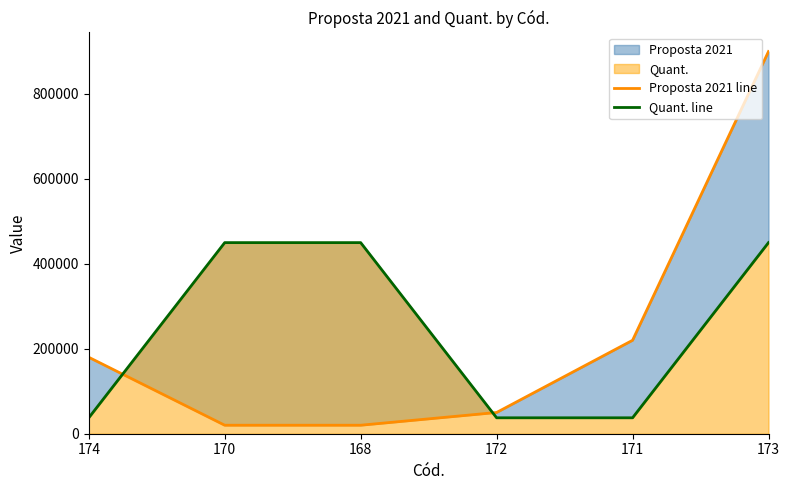

Reading right to left, transcribe all the data shown in this chart.

Proposta 2021 line: 900000	220000	50000	20000	20000	180000
Quant. line: 450000	37500	37500	450000	450000	37500